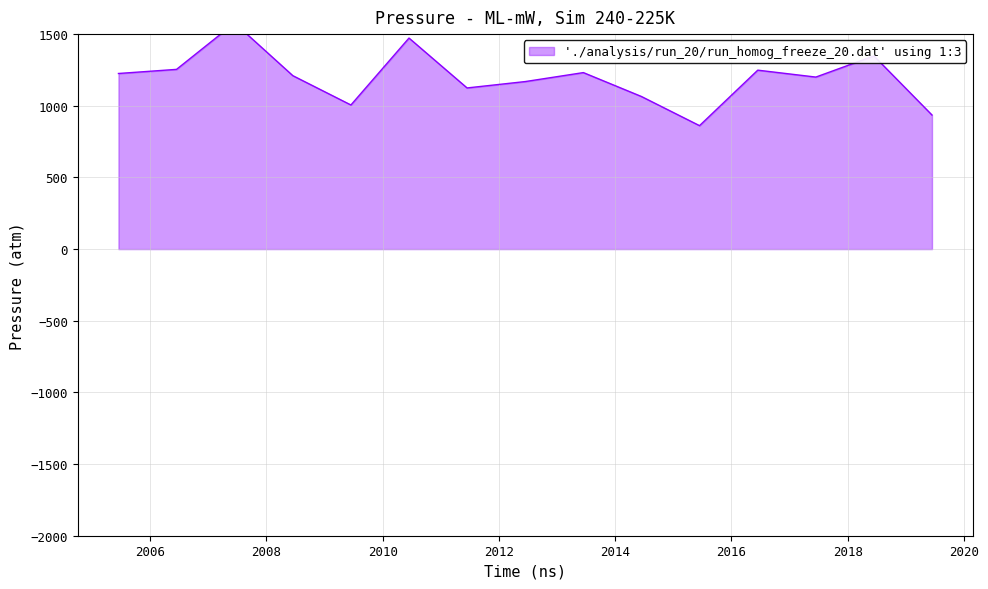

What is the average value?

1195.2